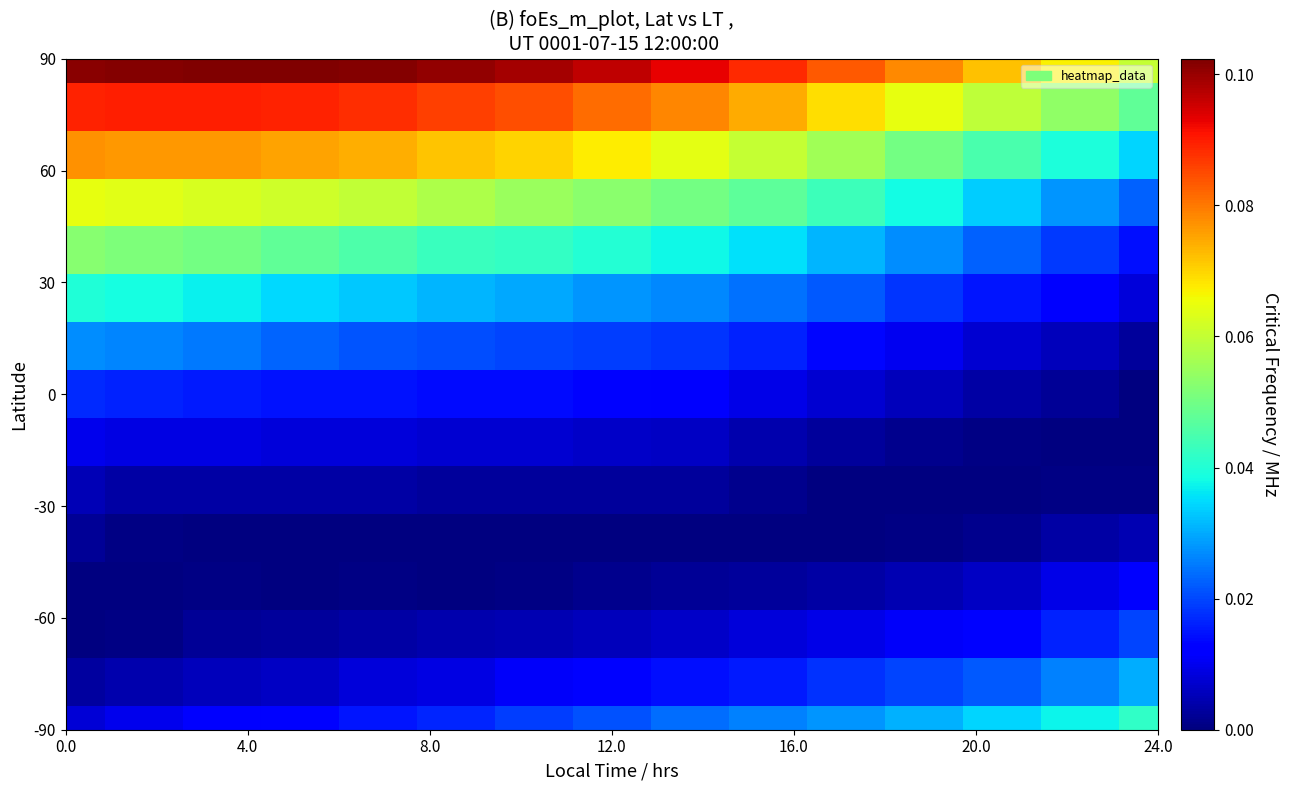

At how many categories does at least one series exceed 0?

15